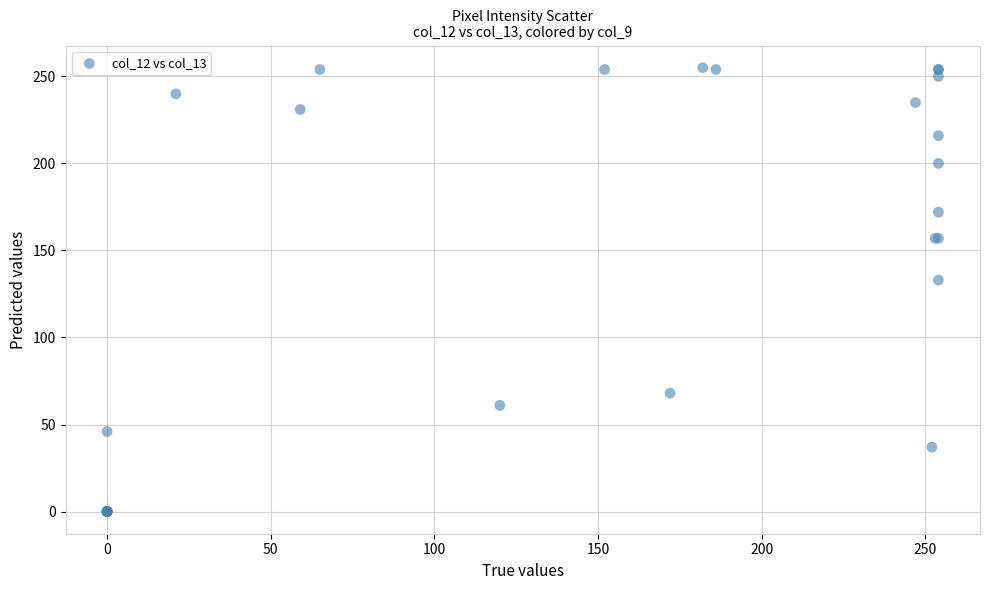

What Y value in the scatter plot is closest to 127?

133